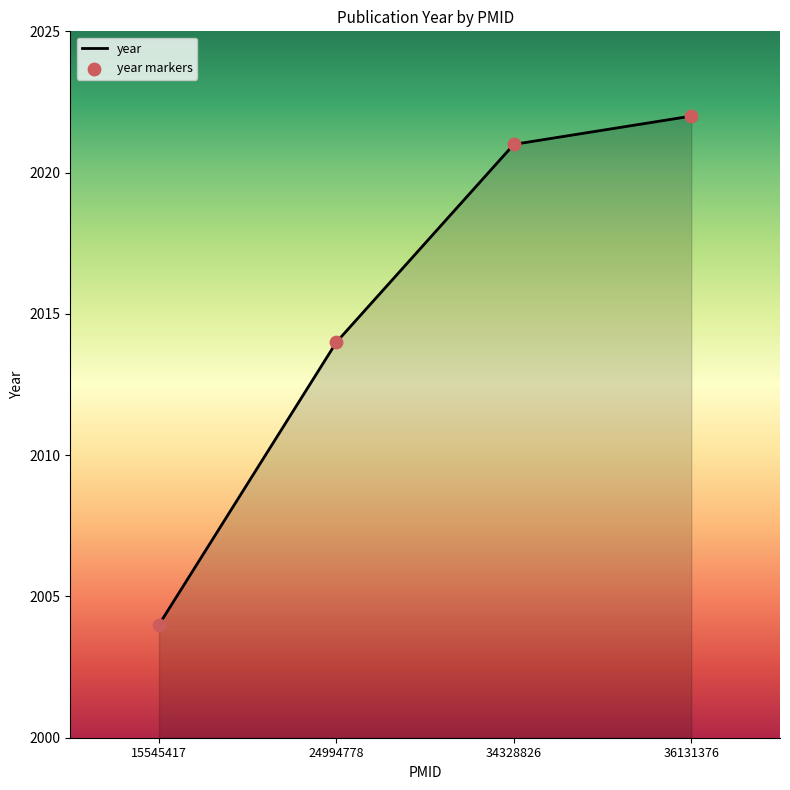

Approximately how many times larger is the value at 15545417 compared to 36131376?

1.0